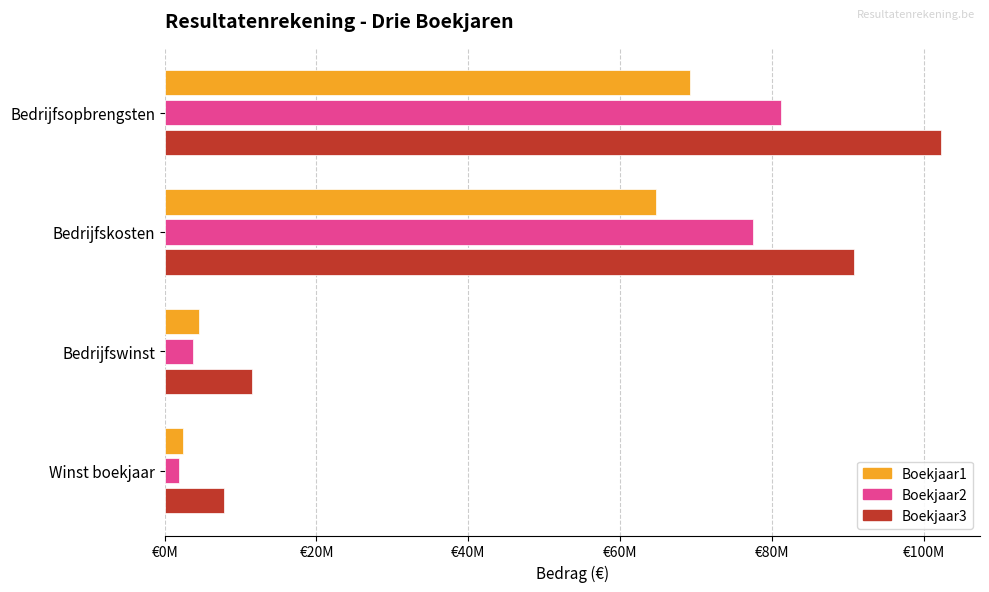

What position from the left is Winst boekjaar?

4